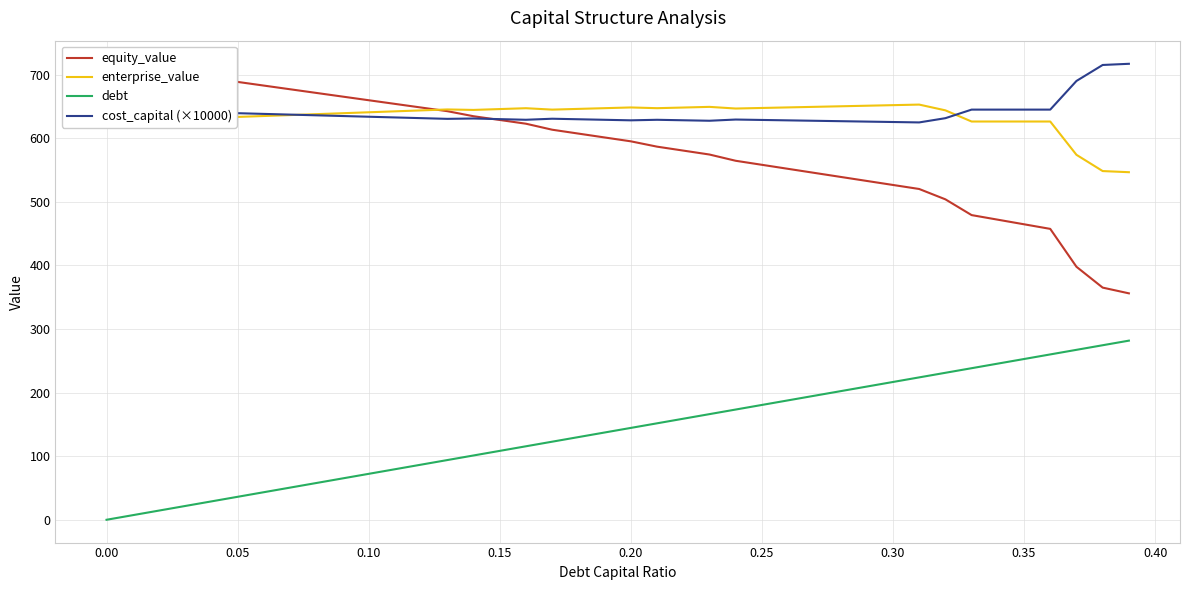

True or false: enterprise_value and debt intersect in this chart.

False